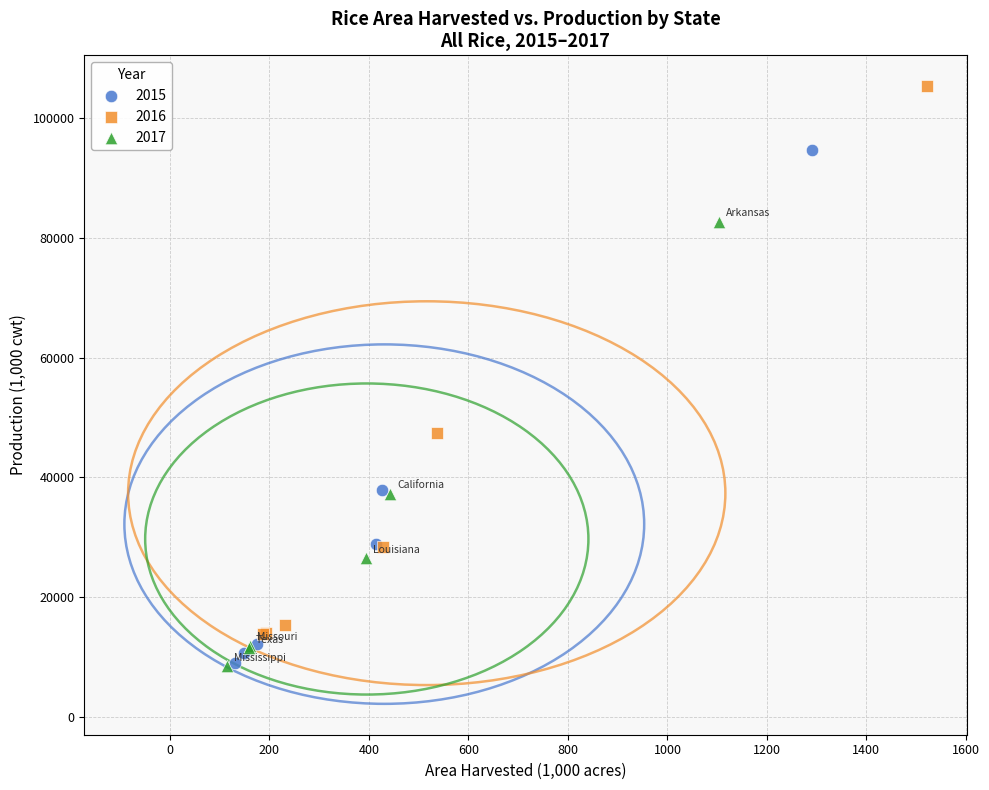

Which series has the widest spread of Y values?

2016